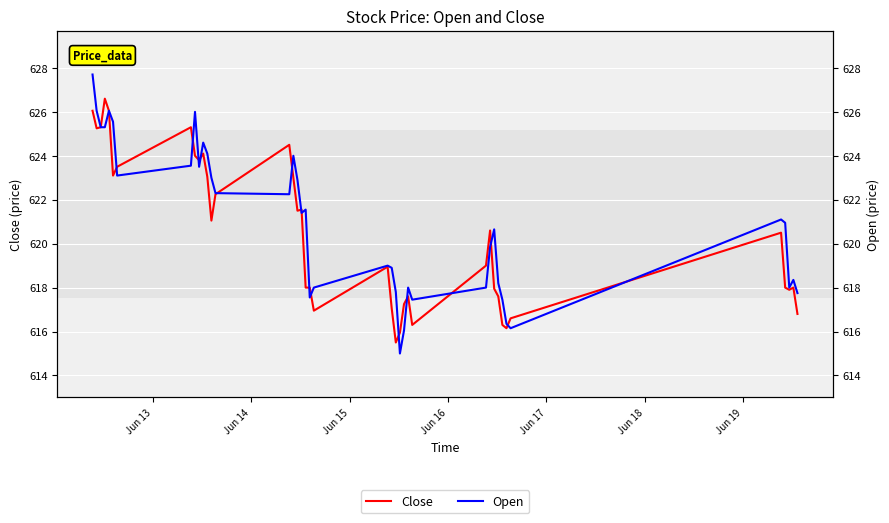

Which series ends up on top after the final intersection of Close and Open?

Open